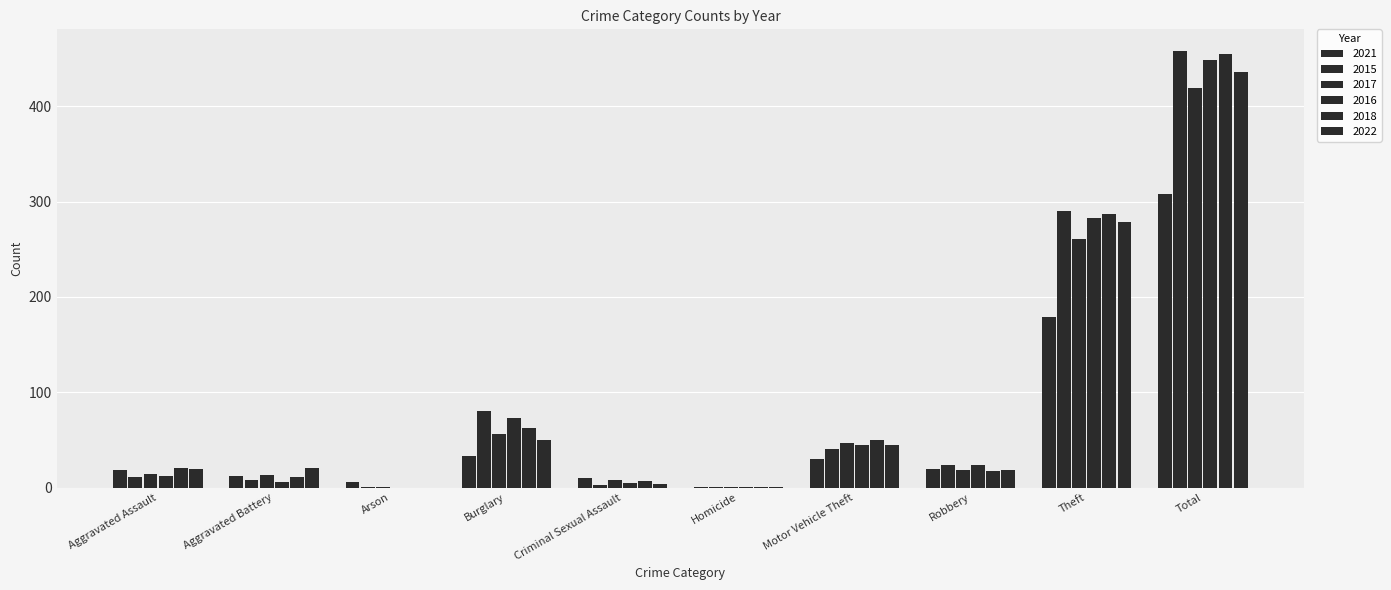

How many categories are shown in the chart?

10